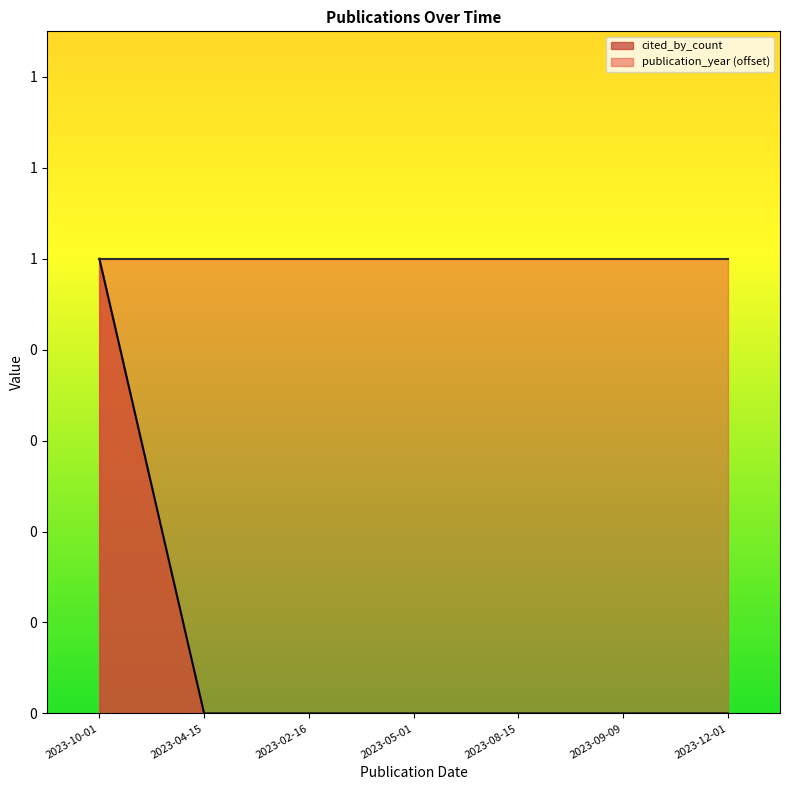

How many values are above zero?

1